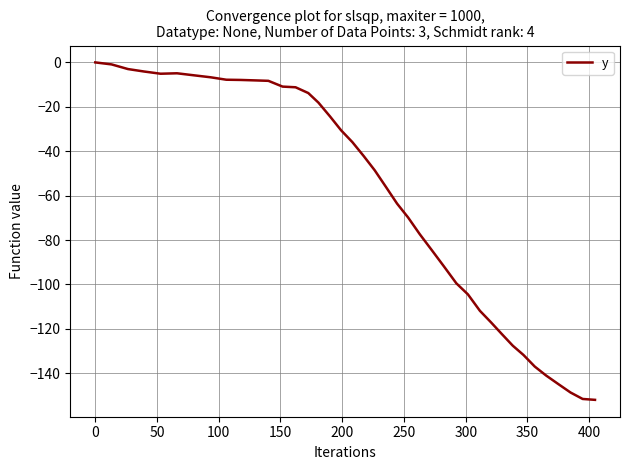

What is the difference between the maximum and minimum values?

152.0